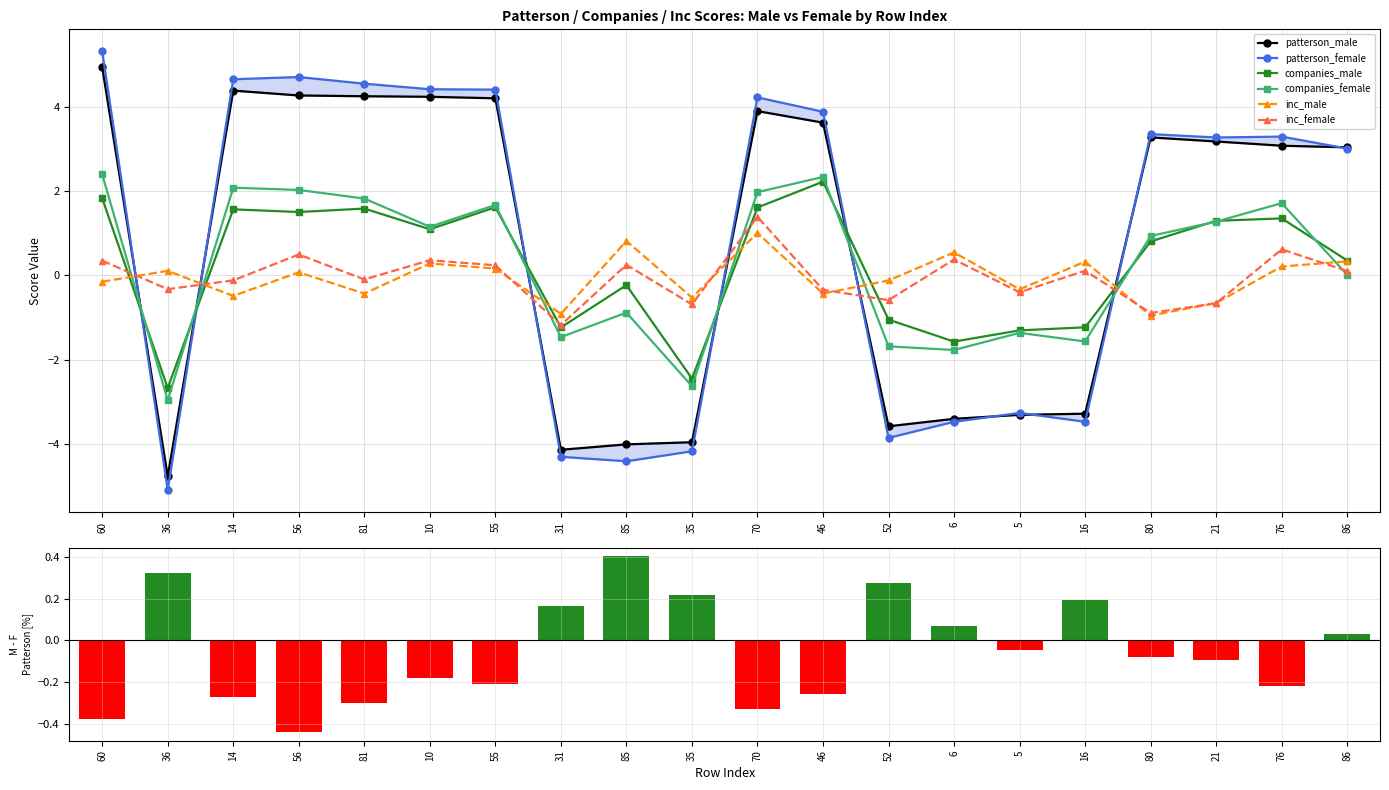

Reading left to right, extract all data points from this chart.

patterson_male: 4.9	-4.8	4.4	4.3	4.2	4.2	4.2	-4.1	-4.0	-4.0	3.9	3.6	-3.6	-3.4	-3.3	-3.3	3.3	3.2	3.1	3.0
patterson_female: 5.3	-5.1	4.6	4.7	4.5	4.4	4.4	-4.3	-4.4	-4.2	4.2	3.9	-3.9	-3.5	-3.3	-3.5	3.3	3.3	3.3	3.0
companies_male: 1.8	-2.7	1.6	1.5	1.6	1.1	1.6	-1.2	-0.2	-2.4	1.6	2.2	-1.1	-1.6	-1.3	-1.2	0.8	1.3	1.3	0.3
companies_female: 2.4	-3.0	2.1	2.0	1.8	1.2	1.7	-1.5	-0.9	-2.6	2.0	2.3	-1.7	-1.8	-1.4	-1.6	0.9	1.3	1.7	0.0
inc_male: -0.2	0.1	-0.5	0.1	-0.4	0.3	0.2	-0.9	0.8	-0.5	1.0	-0.4	-0.1	0.5	-0.3	0.3	-1.0	-0.7	0.2	0.3
inc_female: 0.3	-0.3	-0.1	0.5	-0.1	0.4	0.2	-1.2	0.2	-0.7	1.4	-0.3	-0.6	0.4	-0.4	0.1	-0.9	-0.7	0.6	0.1